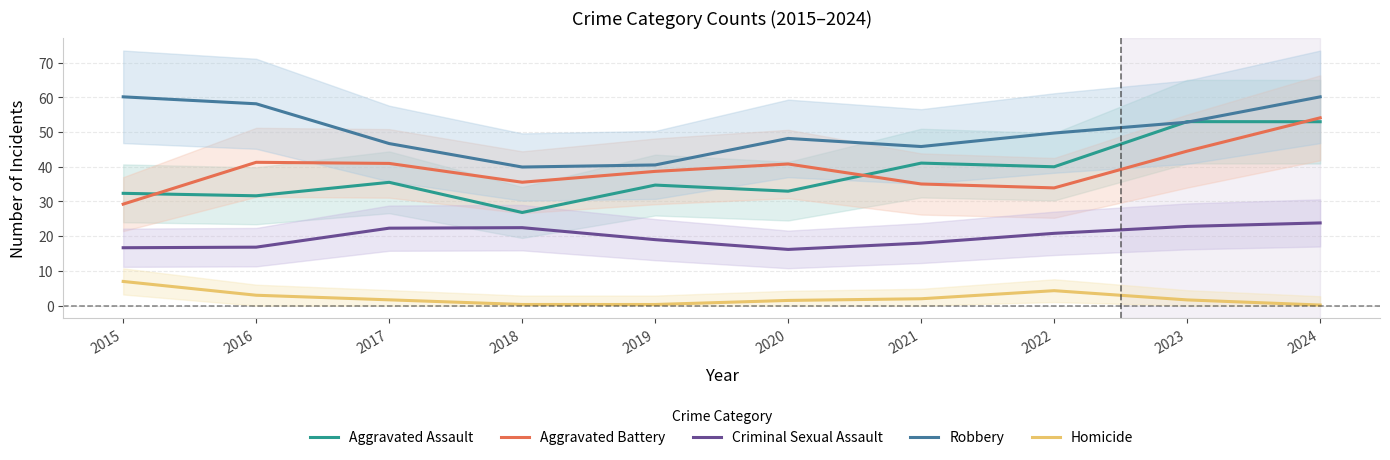

True or false: Homicide has more than 0 interior local peaks.

True